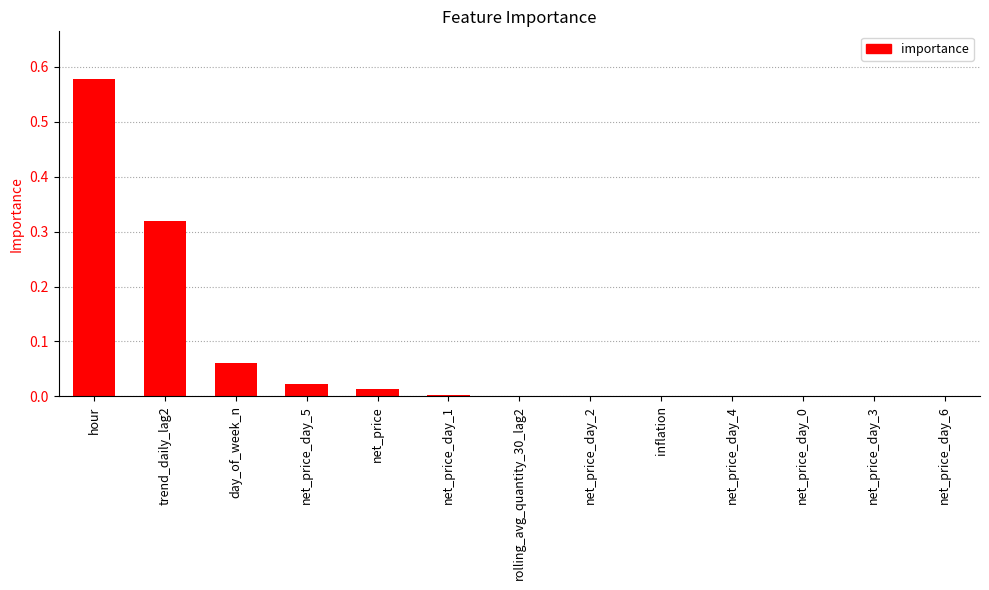

What is the sum of all values?

1.0